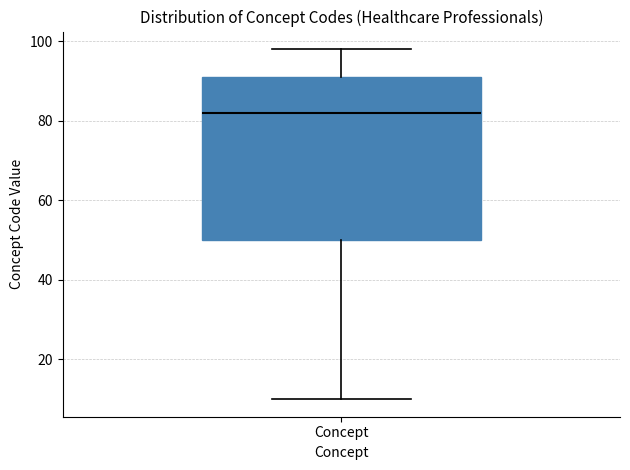

Read this box plot against the y-axis: the position of the median line, the range covered by the box, and the ends of both whiskers. The values are not printed on the chart, so give them approximately, as read against the axis.

median 82, box 50 to 92, whiskers 10 to 98